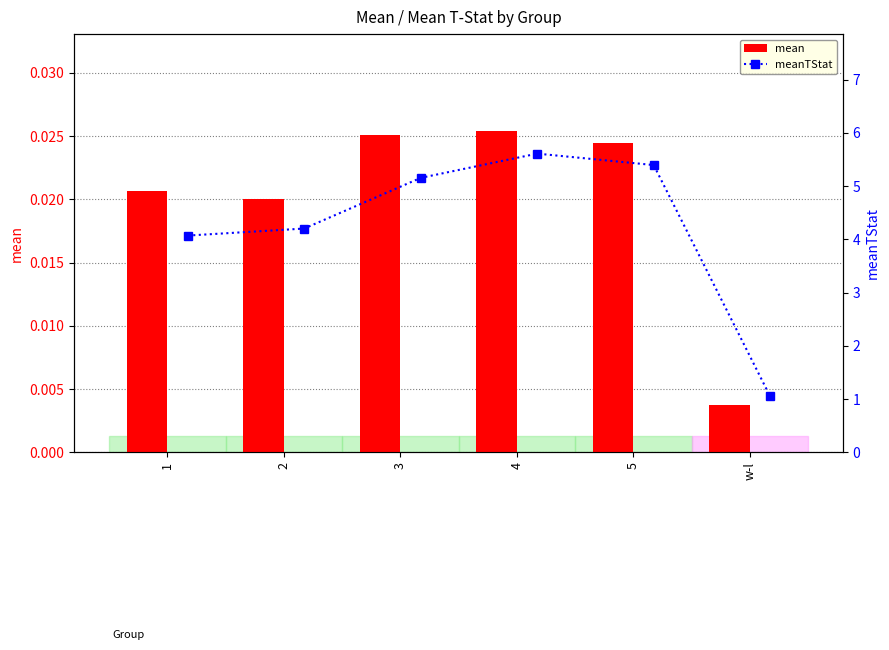

Is the value of meanTStat at 3 greater than the value of mean at 2?

Yes